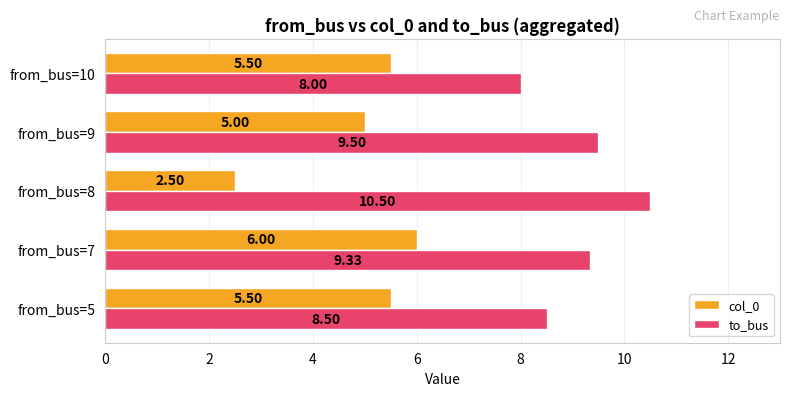

List the series in order of their peak value, highest first.

to_bus, col_0